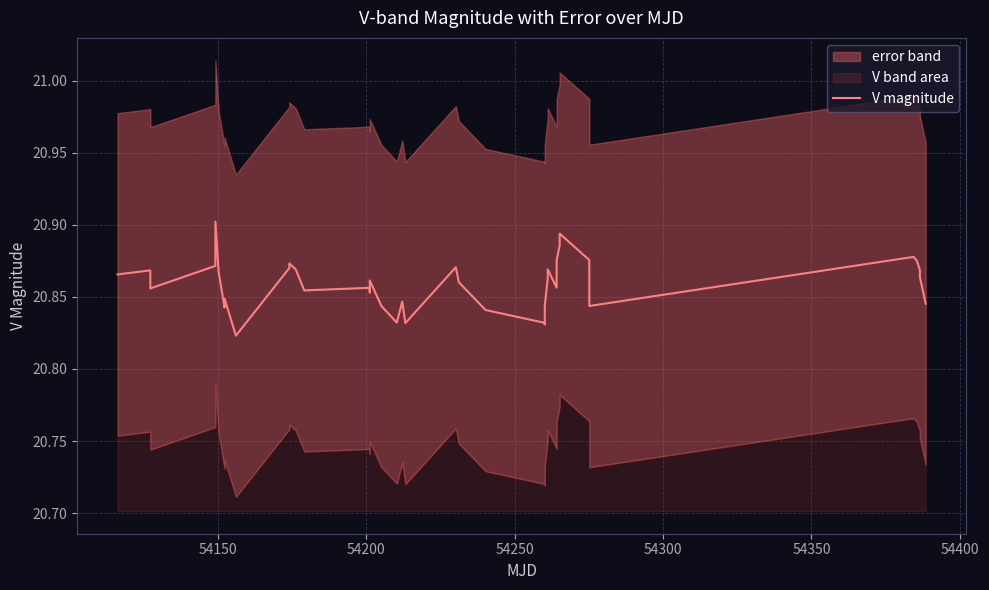

Reading left to right, transcribe all the data shown in this chart.

20.9	20.9	20.9	20.9	20.9	20.9	20.8	20.8	20.8	20.9	20.9	20.9	20.9	20.9	20.9	20.9	20.8	20.8	20.8	20.8	20.9	20.9	20.8	20.8	20.8	20.8	20.9	20.9	20.9	20.9	20.9	20.9	20.9	20.8	20.9	20.9	20.9	20.9	20.9	20.8